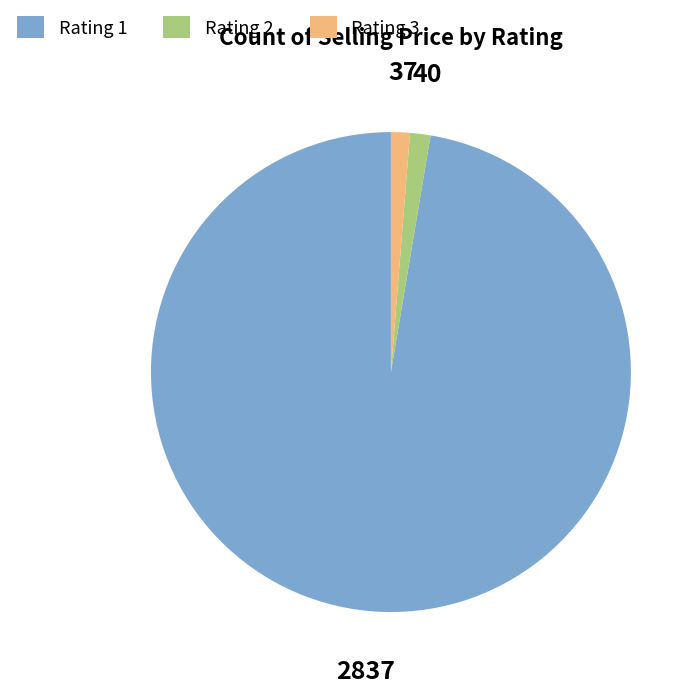

Combined, do Rating 1 and Rating 3 account for over 50%?

Yes